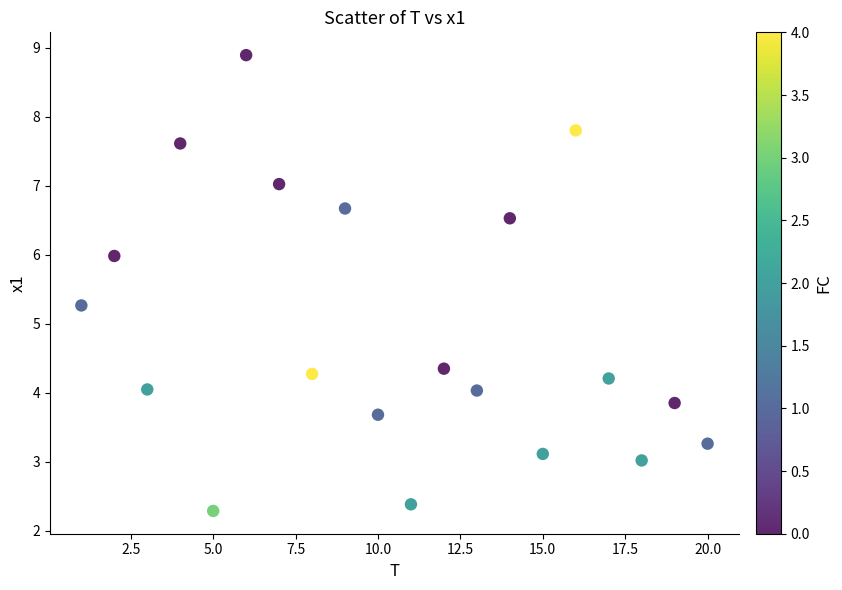

What Y value in the scatter plot is closest to 5?

5.3